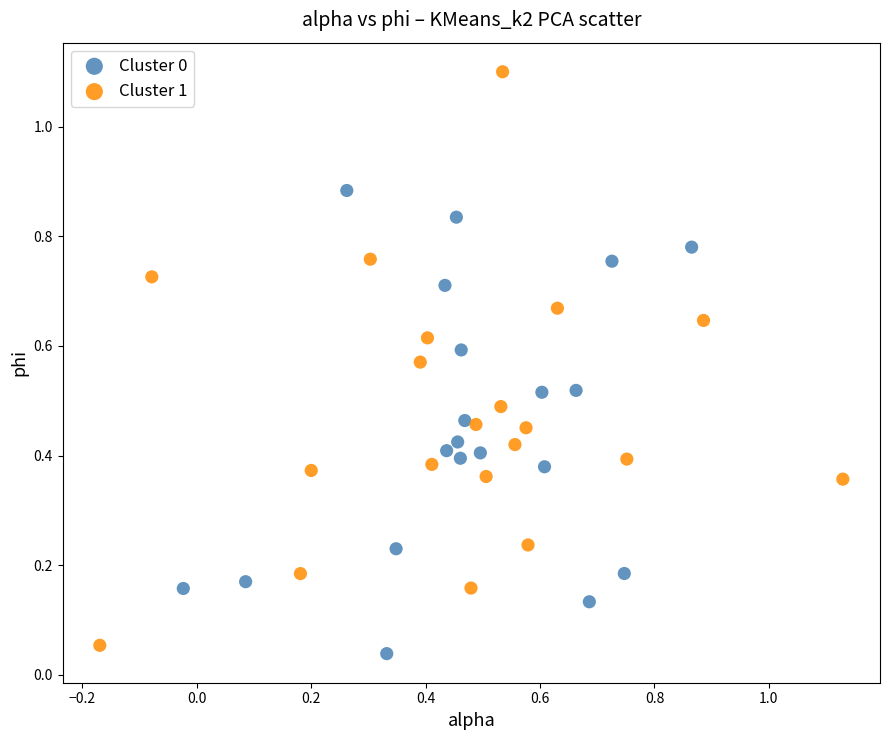

Which series has the largest Y range (max minus min)?

Cluster 1